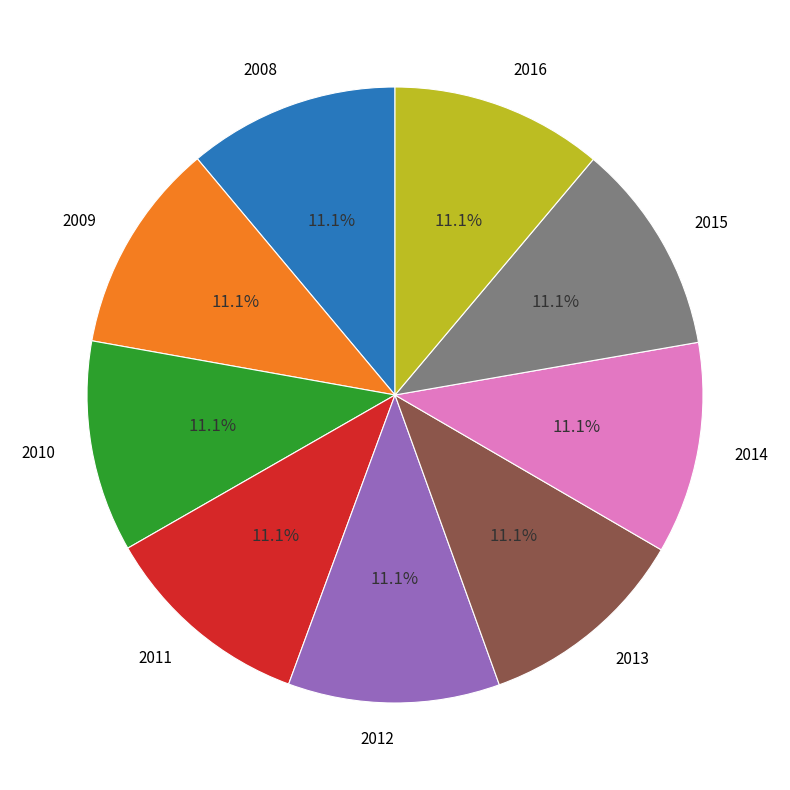

What is the ratio of the value at 2016 to the value at 2008?

1.0